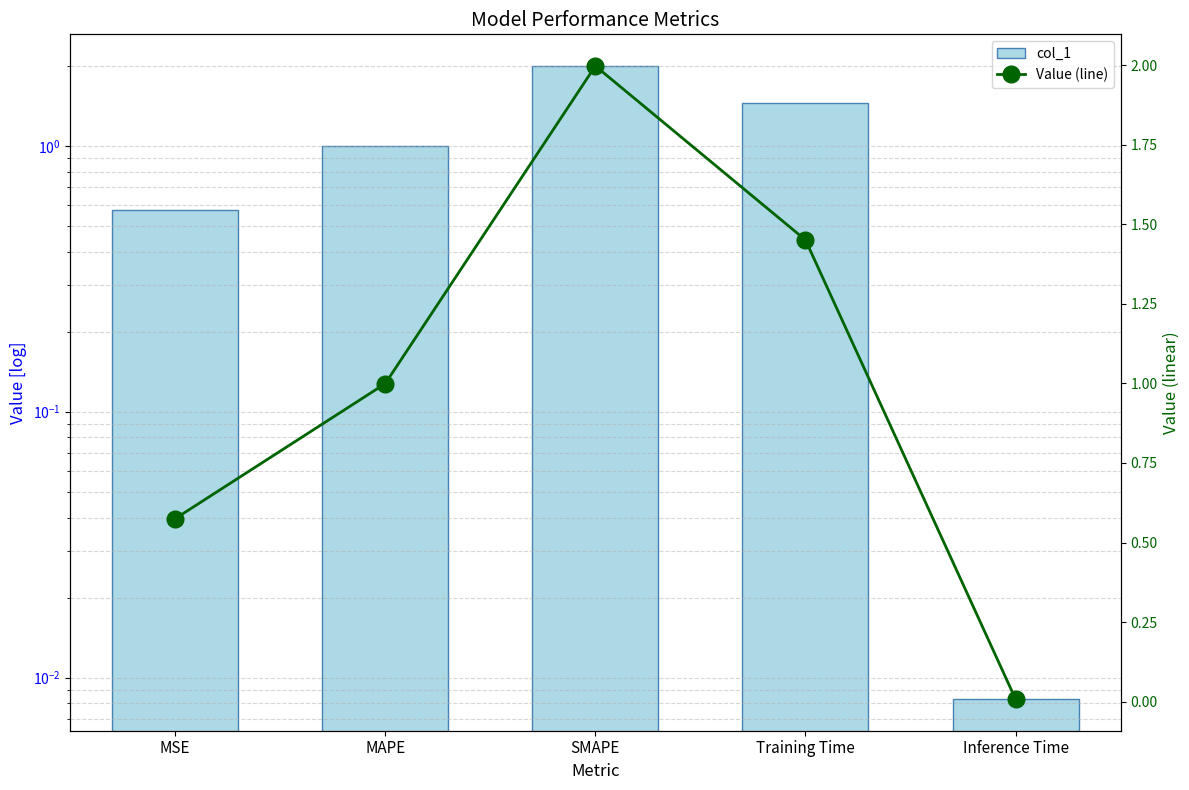

What is the label of the 5th bar from the right?

MSE